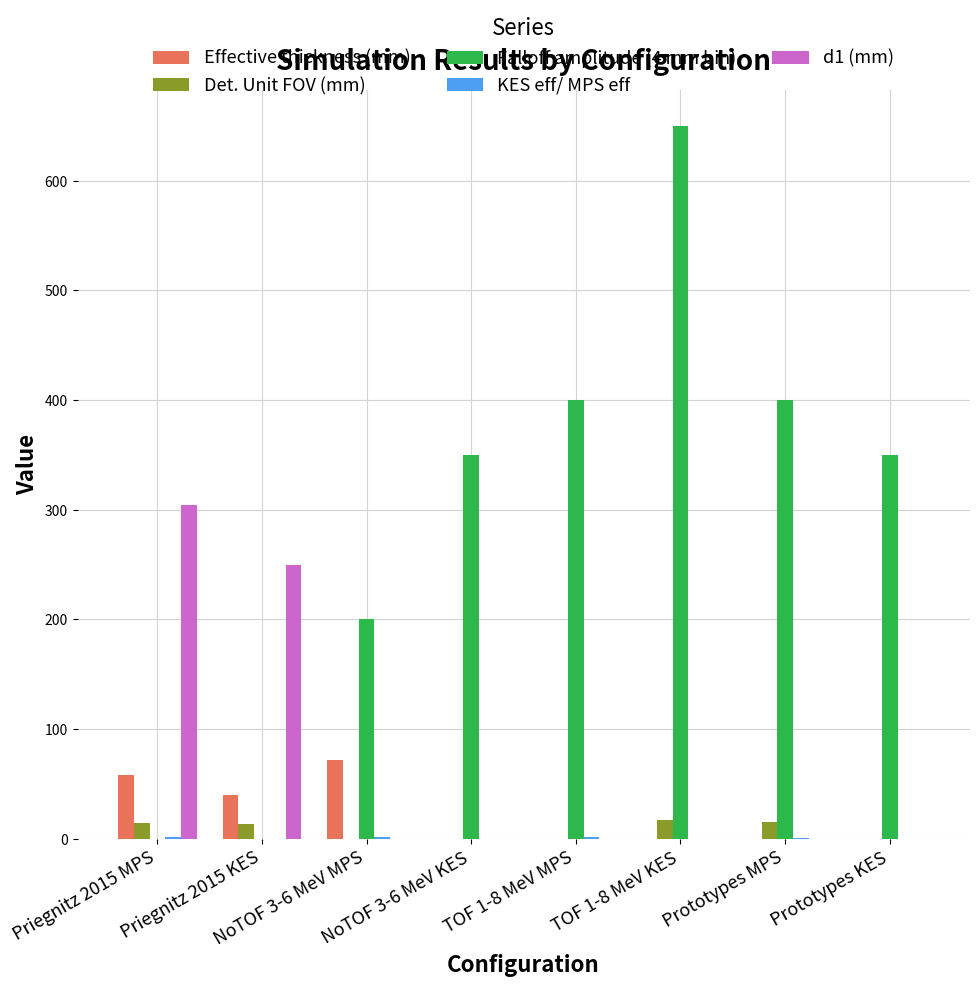

What is the sum of all d1 (mm) values?

554.0